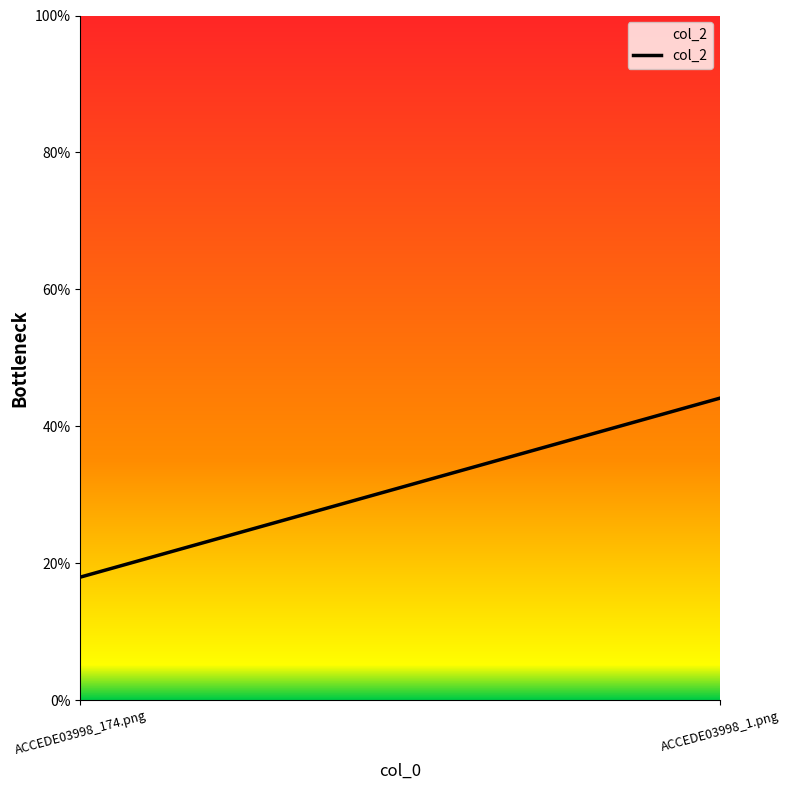

Rank the categories by value from lowest to highest.

ACCEDE03998_174.png, ACCEDE03998_1.png